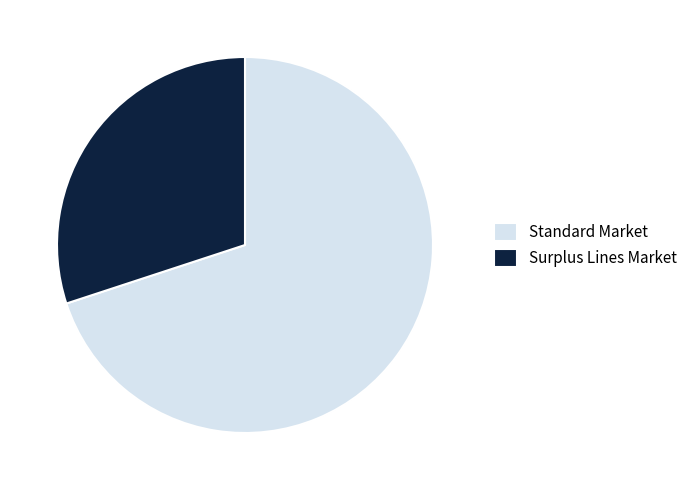

Is there a majority slice in this chart?

Yes